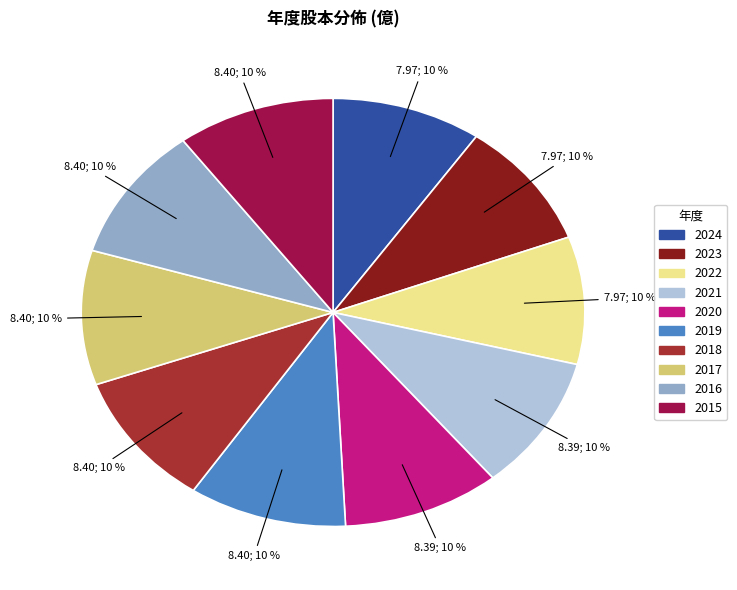

To the nearest percent, what percentage of the pie is 2017?

10%